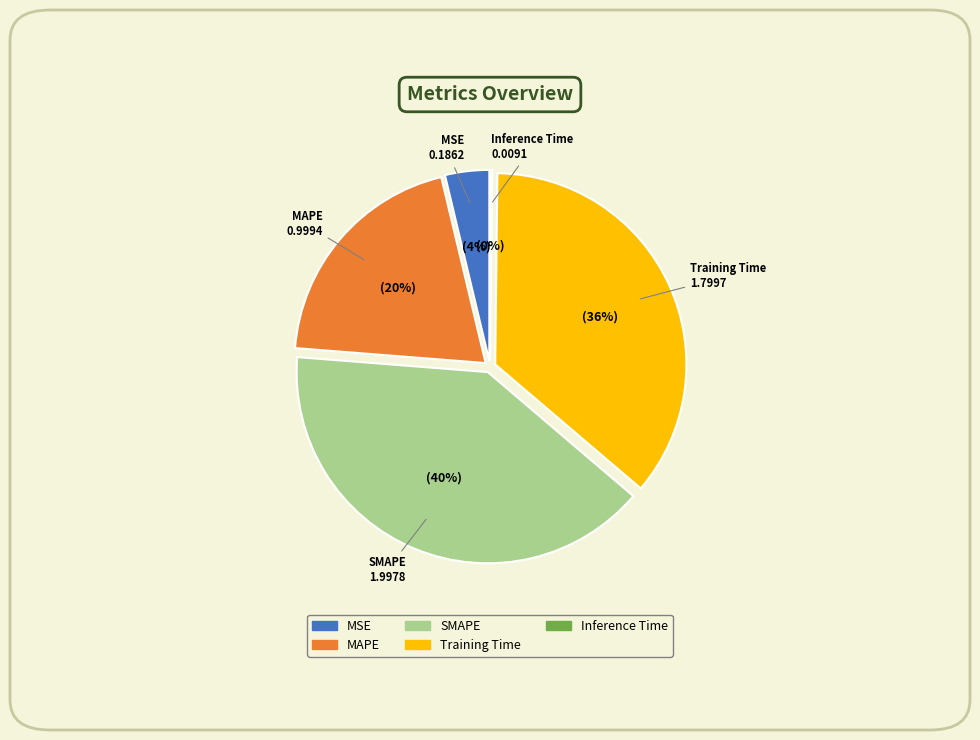

What is the largest slice in the pie chart?

SMAPE